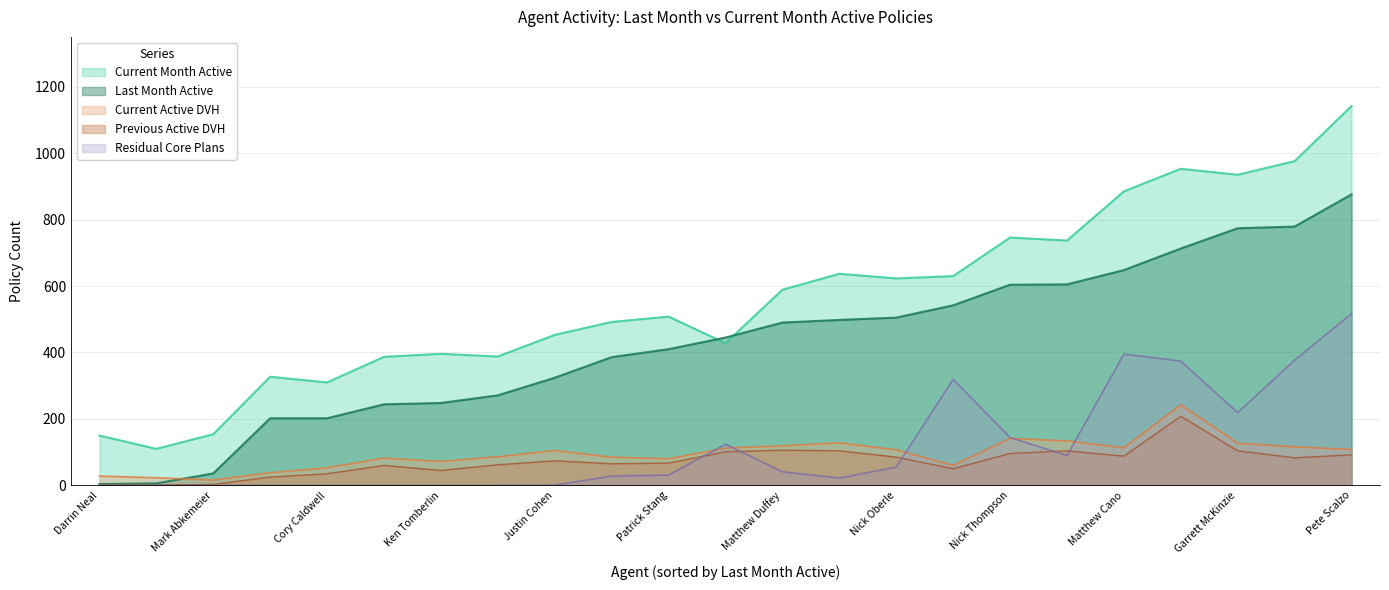

What is the difference between the Current Active DVH values at Adrian Hardin and Stephanie Kiely?

34